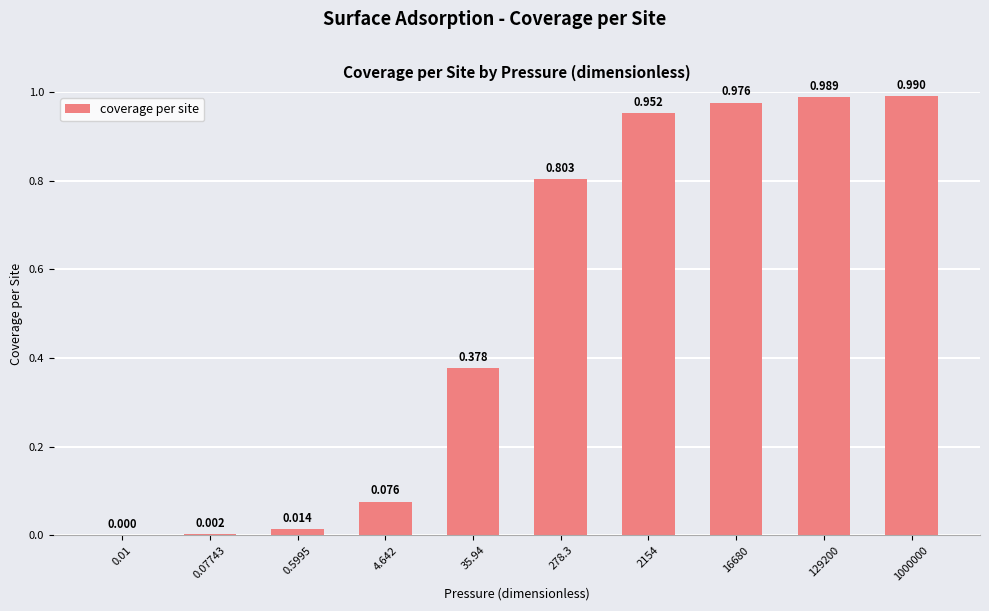

How many values exceed 0?

9